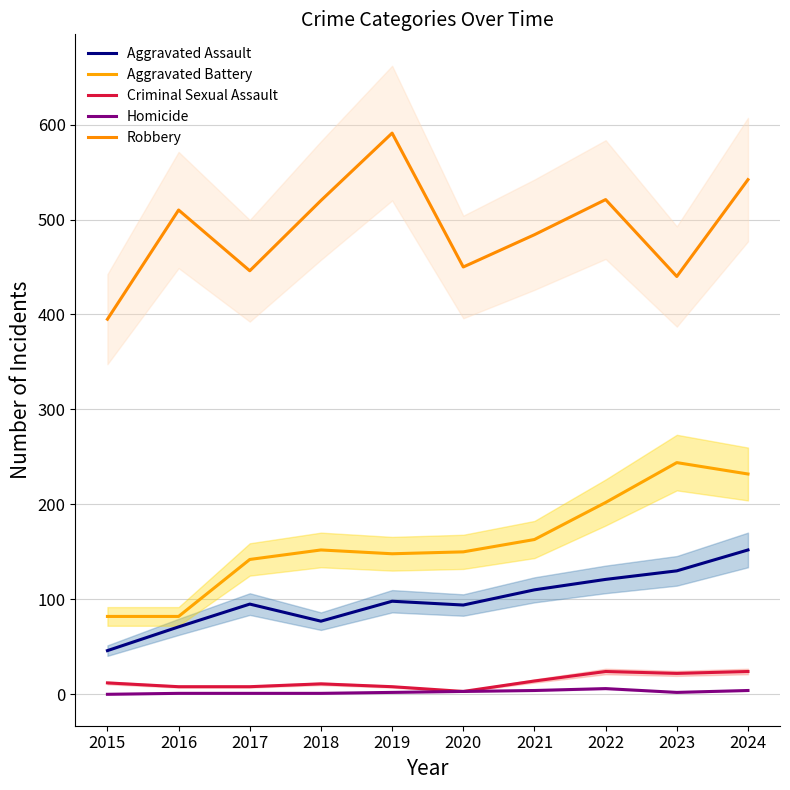

True or false: Homicide and Aggravated Assault cross at least once.

False